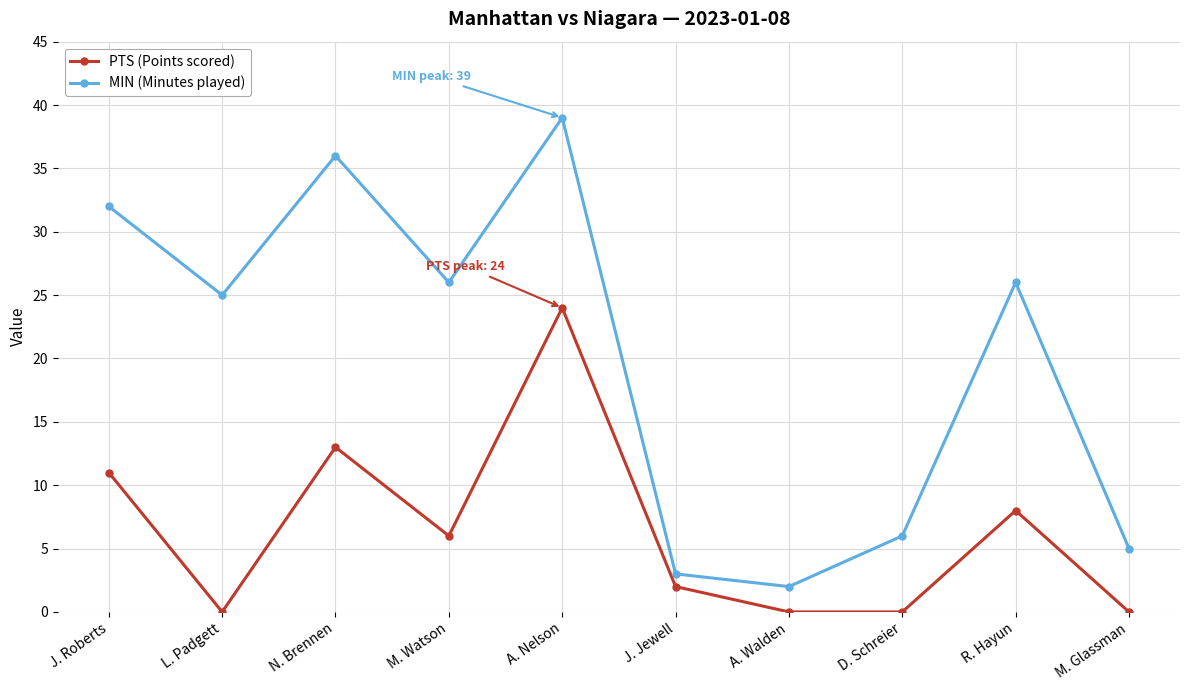

At which category does MIN (Minutes played) reach its first local peak?

N. Brennen